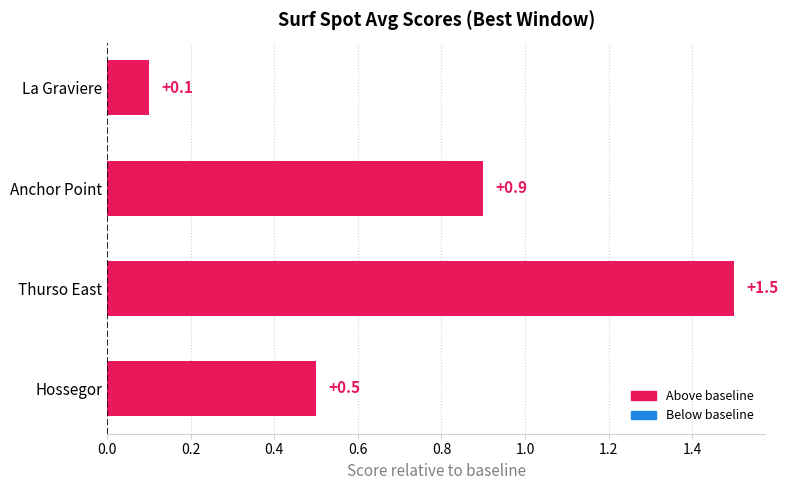

What is the sum of the values at Hossegor and Thurso East?

2.0